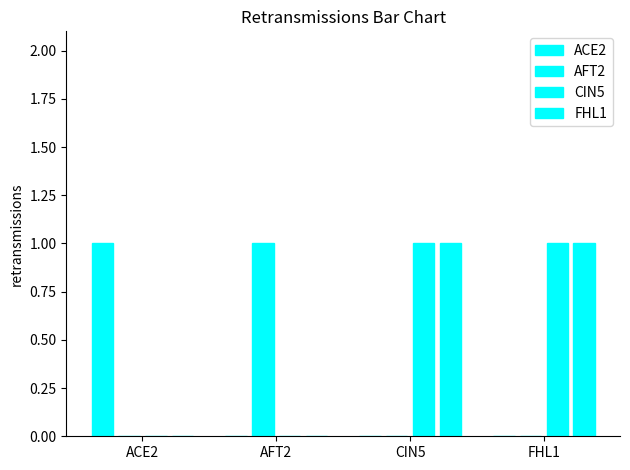

Are the bars grouped side by side (vs. stacked)?

Yes